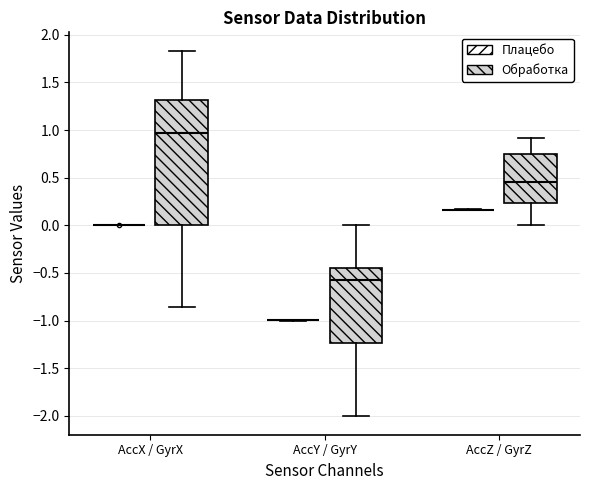

Comparing the boxes themselves (not the whiskers), which one is the tallest?

AccX / GyrX (Обработка)